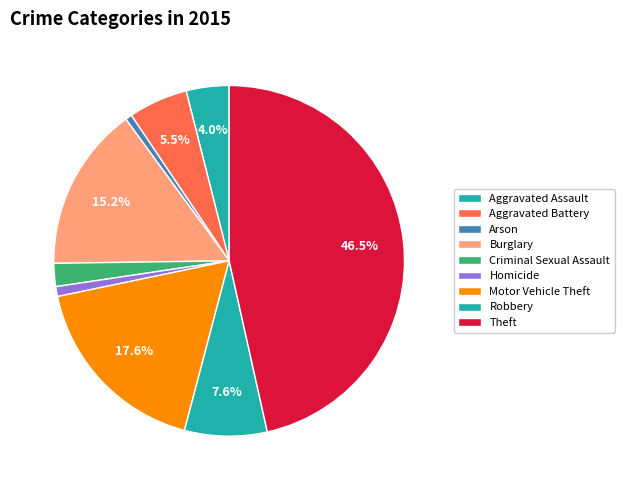

How many segments does this pie chart have?

9